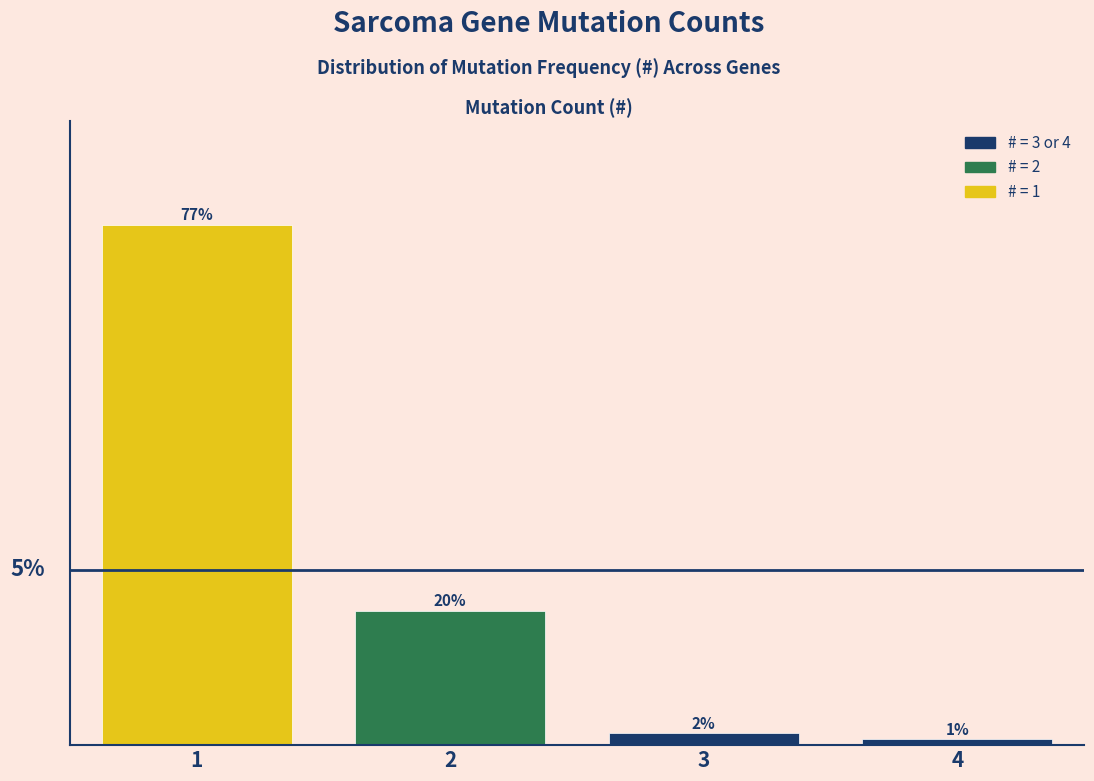

Does the chart contain any negative values?

No